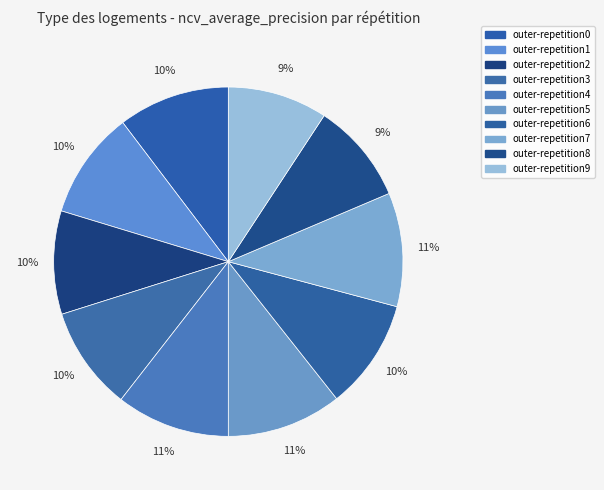

Which category has the smallest portion of the pie?

outer-repetition9